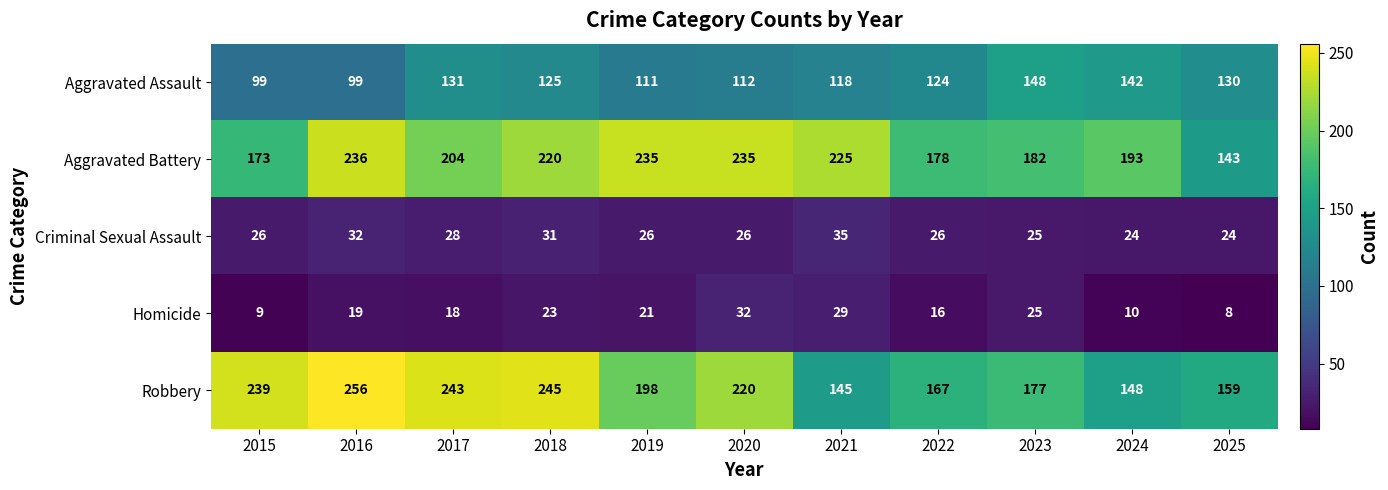

What is the difference between the second highest and second lowest values in the Homicide series?

20